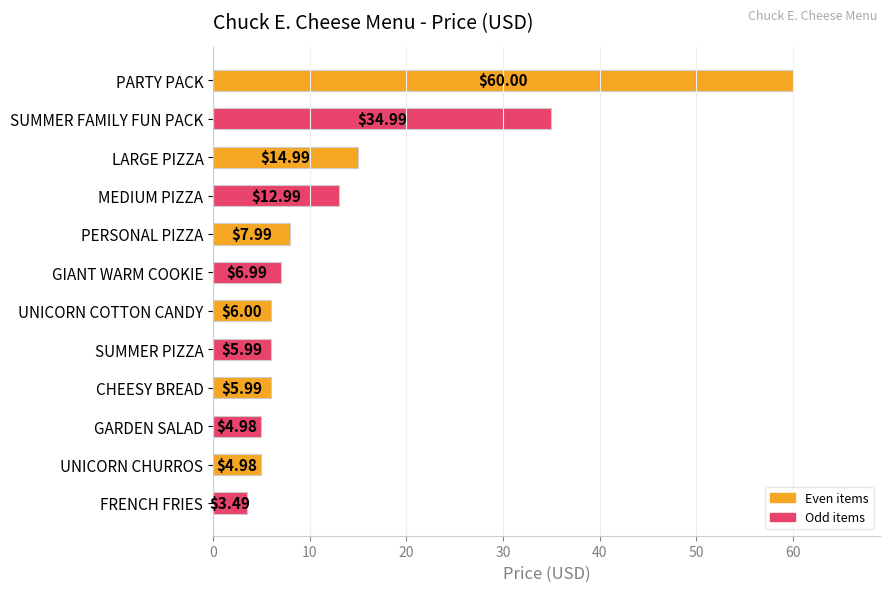

What is the change in value from SUMMER FAMILY FUN PACK to LARGE PIZZA?

-20.0